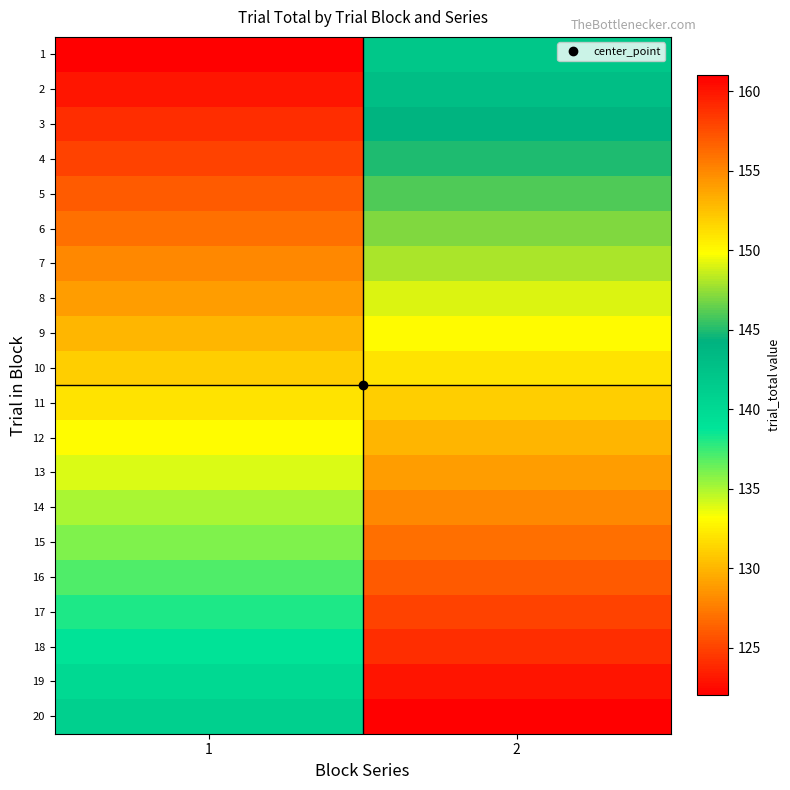

At which category is the sum across all series the highest?

2